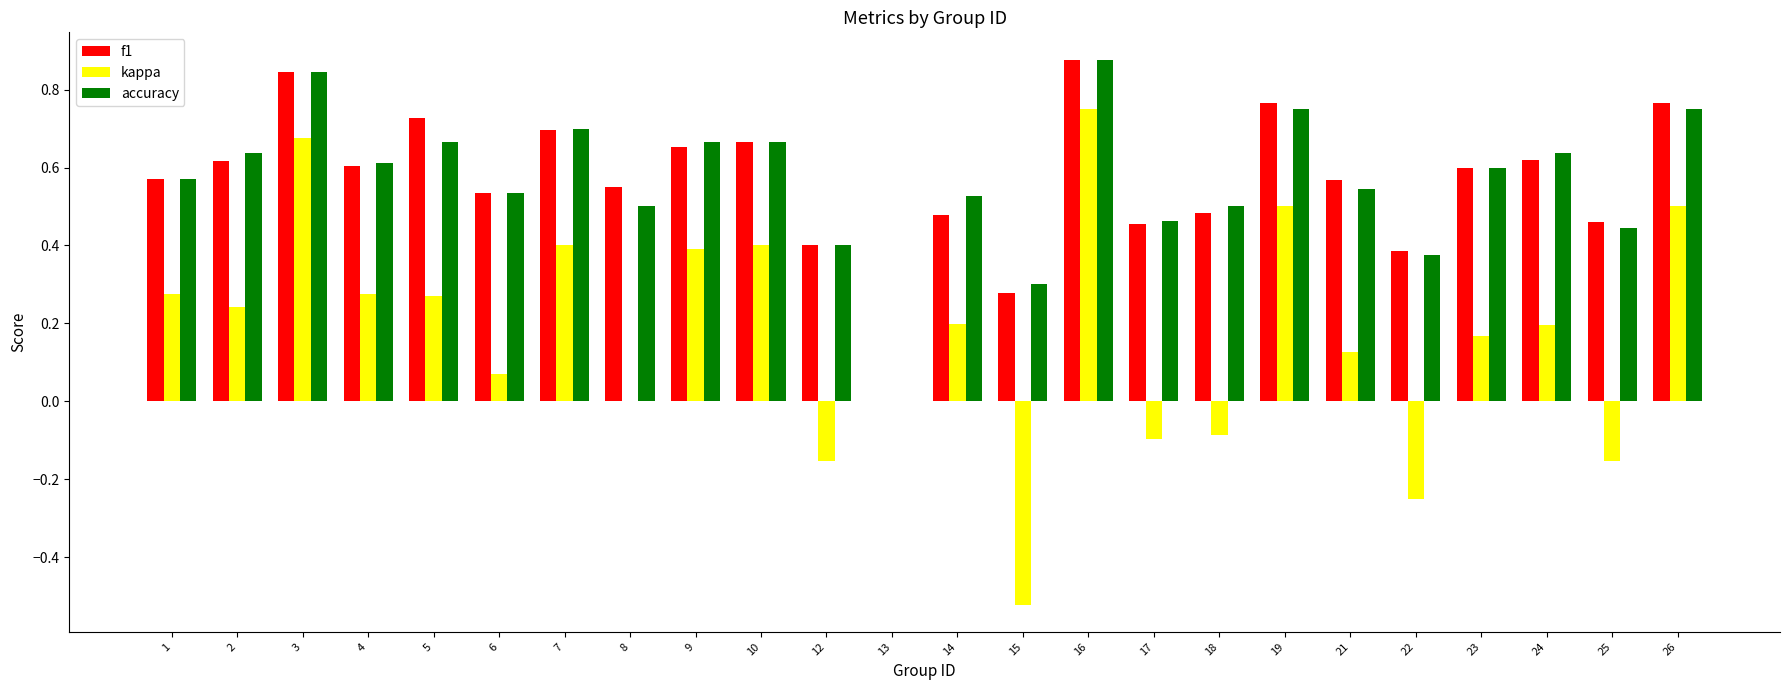

What is the sum of the f1 values at 16 and 10?

1.5